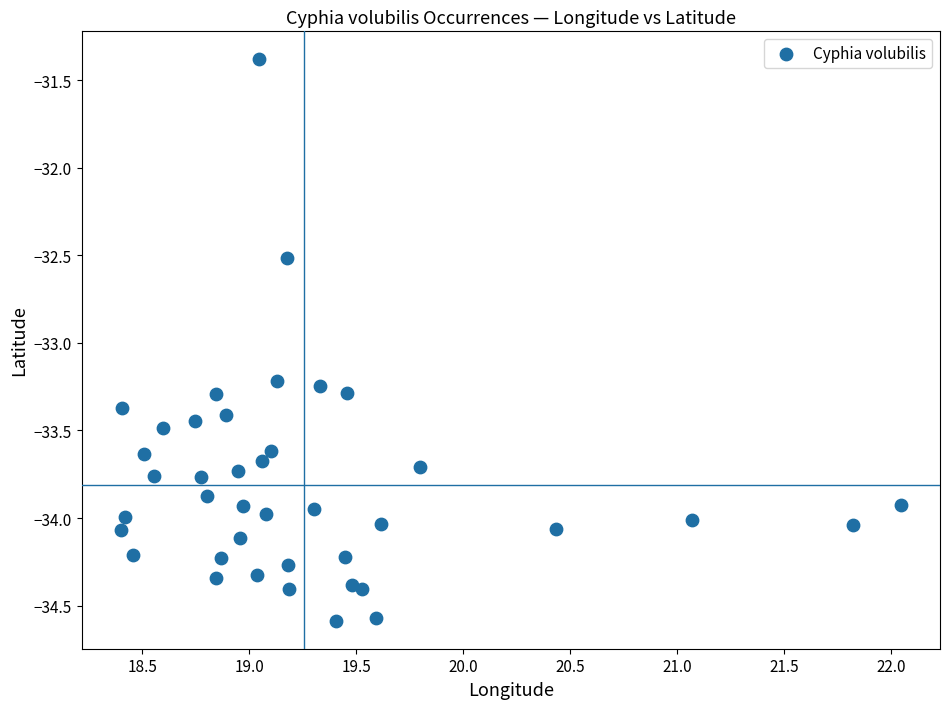

What is the range of Y values (max minus min)?

3.2